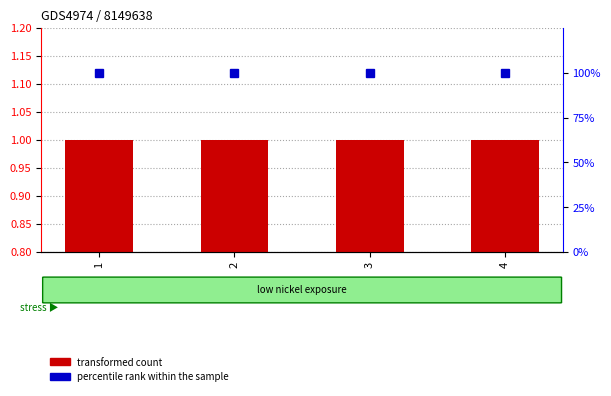

What is the approximate value of transformed count at 3?

1